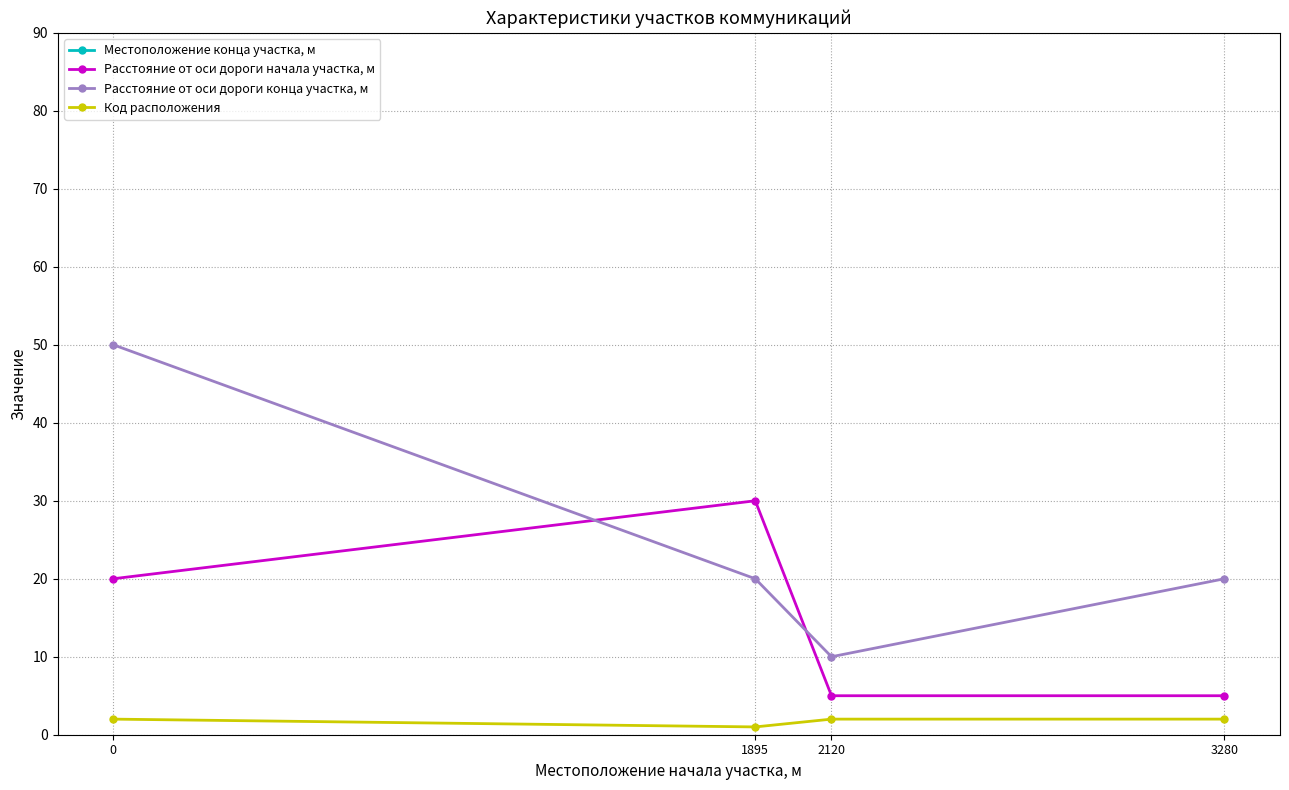

What is the spread (max minus min) of values at 1895?

1984